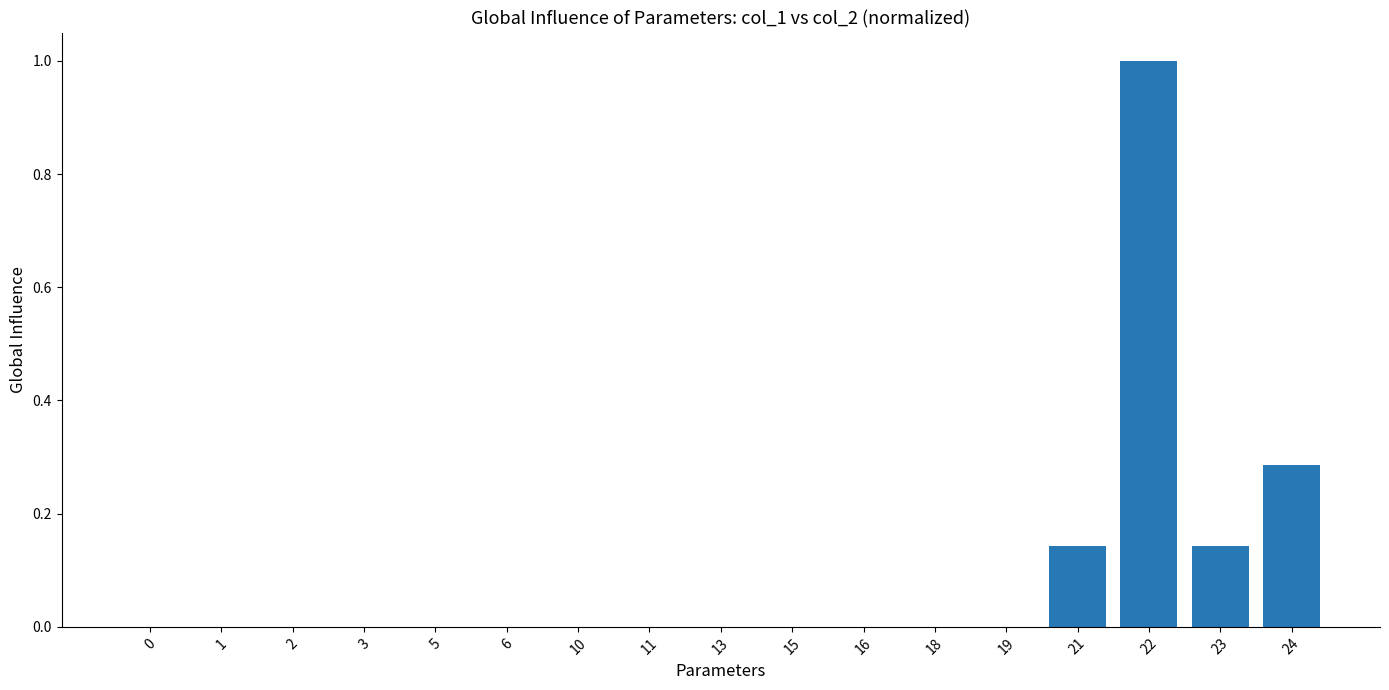

At which category does the chart reach its peak across all series?

22